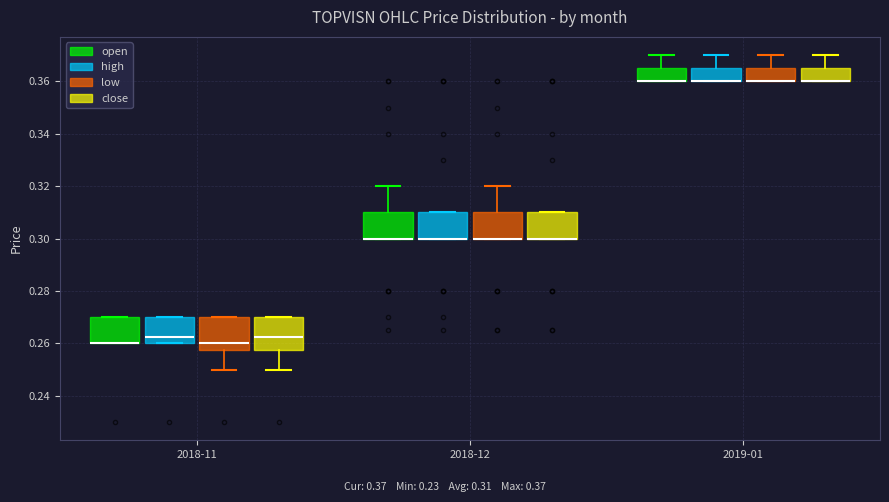

Reading left to right, read every box against the y-axis: the position of its median line, the range the box covers, and the ends of its whiskers. The values are not printed on the chart, so give them approximately, as read against the axis.

2018-11 (open): median 0.260 (drawn on the box's lower edge), box 0.260 to 0.270, whiskers 0.260 to 0.270
2018-11 (high): median 0.262, box 0.260 to 0.270, whiskers 0.260 to 0.270
2018-11 (low): median 0.260, box 0.258 to 0.270, whiskers 0.250 to 0.270
2018-11 (close): median 0.262, box 0.258 to 0.270, whiskers 0.250 to 0.270
2018-12 (open): median 0.300 (drawn on the box's lower edge), box 0.300 to 0.310, whiskers 0.300 to 0.320
2018-12 (high): median 0.300 (drawn on the box's lower edge), box 0.300 to 0.310, whiskers 0.300 to 0.310
2018-12 (low): median 0.300 (drawn on the box's lower edge), box 0.300 to 0.310, whiskers 0.300 to 0.320
2018-12 (close): median 0.300 (drawn on the box's lower edge), box 0.300 to 0.310, whiskers 0.300 to 0.310
2019-01 (open): median 0.360 (drawn on the box's lower edge), box 0.360 to 0.366, whiskers 0.360 to 0.370
2019-01 (high): median 0.360 (drawn on the box's lower edge), box 0.360 to 0.366, whiskers 0.360 to 0.370
2019-01 (low): median 0.360 (drawn on the box's lower edge), box 0.360 to 0.366, whiskers 0.360 to 0.370
2019-01 (close): median 0.360 (drawn on the box's lower edge), box 0.360 to 0.366, whiskers 0.360 to 0.370